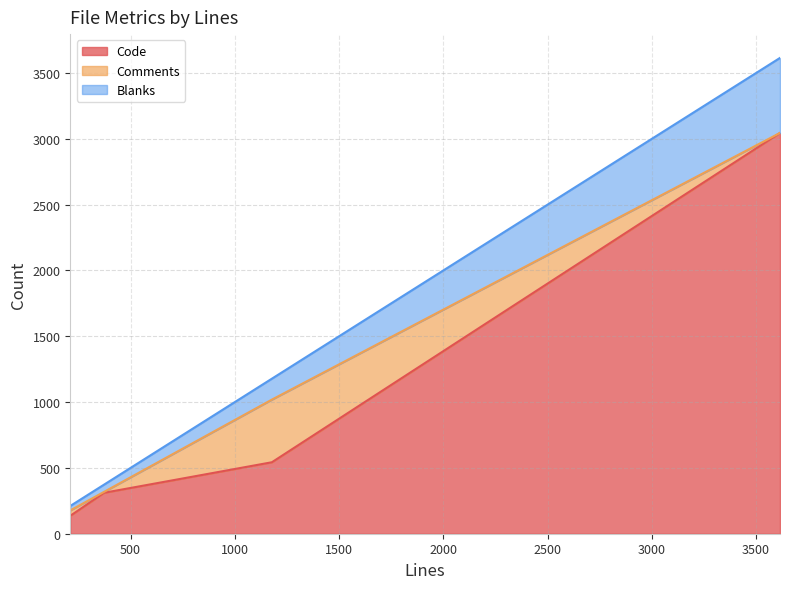

What is the highest value of the Code series?

3045